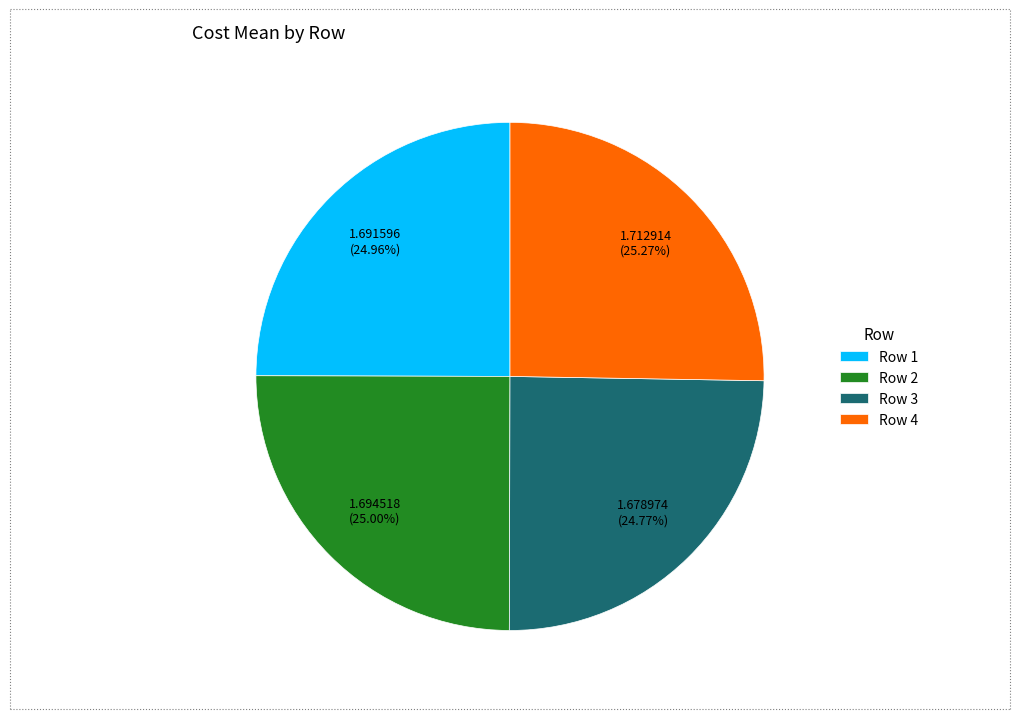

To the nearest percent, what portion does Row 3 represent?

25%